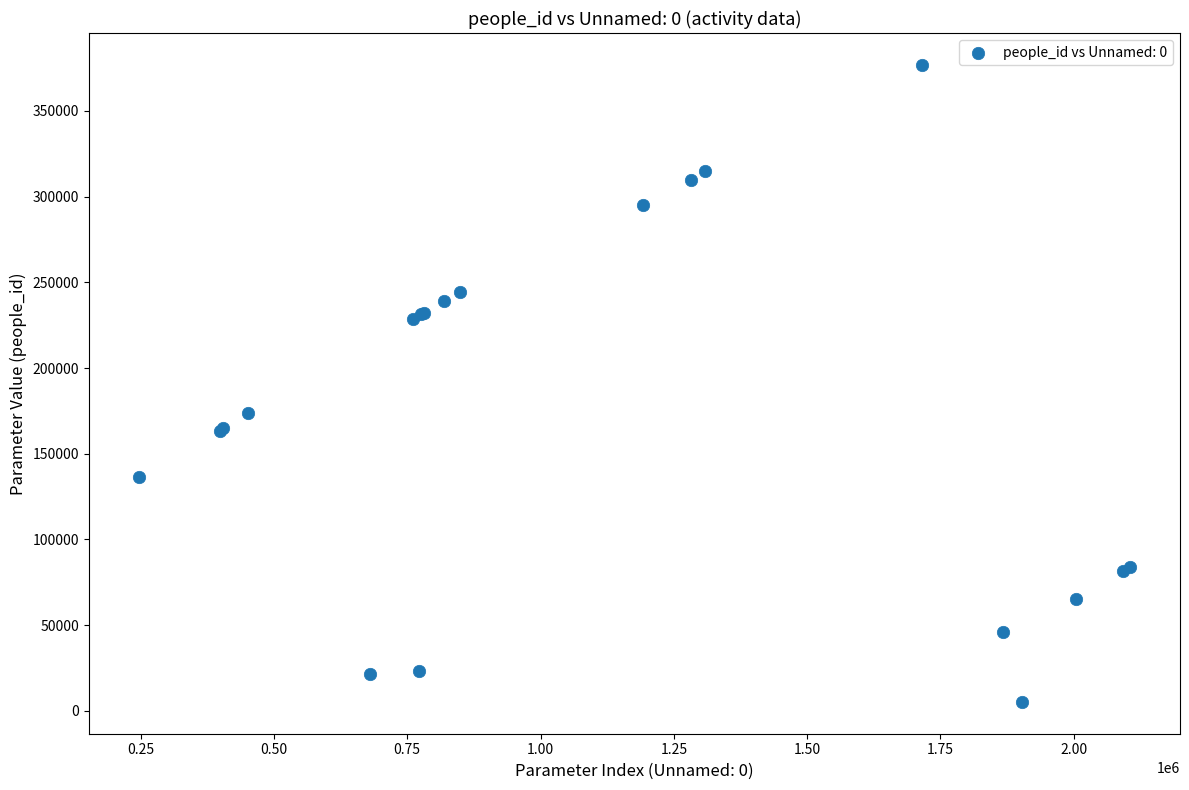

What Y value in the scatter plot is closest to 191052?

173934